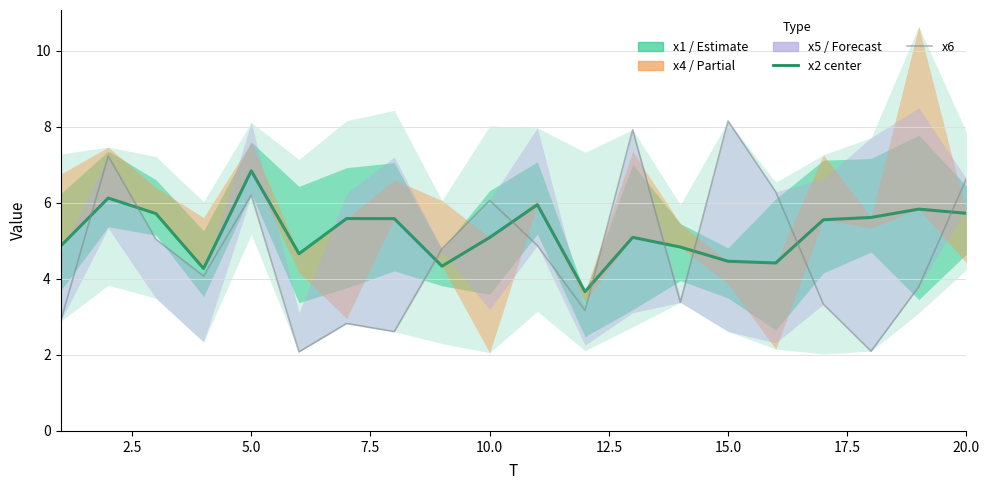

How many values in the x2 series exceed 5?

12